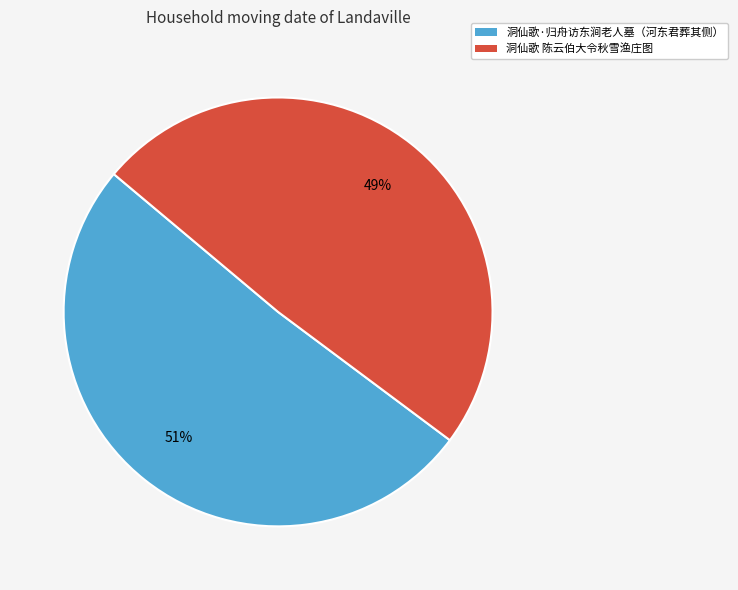

To the nearest percent, what is the difference between the 洞仙歌·归舟访东涧老人墓（河东君葬其侧） and 洞仙歌 陈云伯大令秋雪渔庄图 slice percentages?

2%